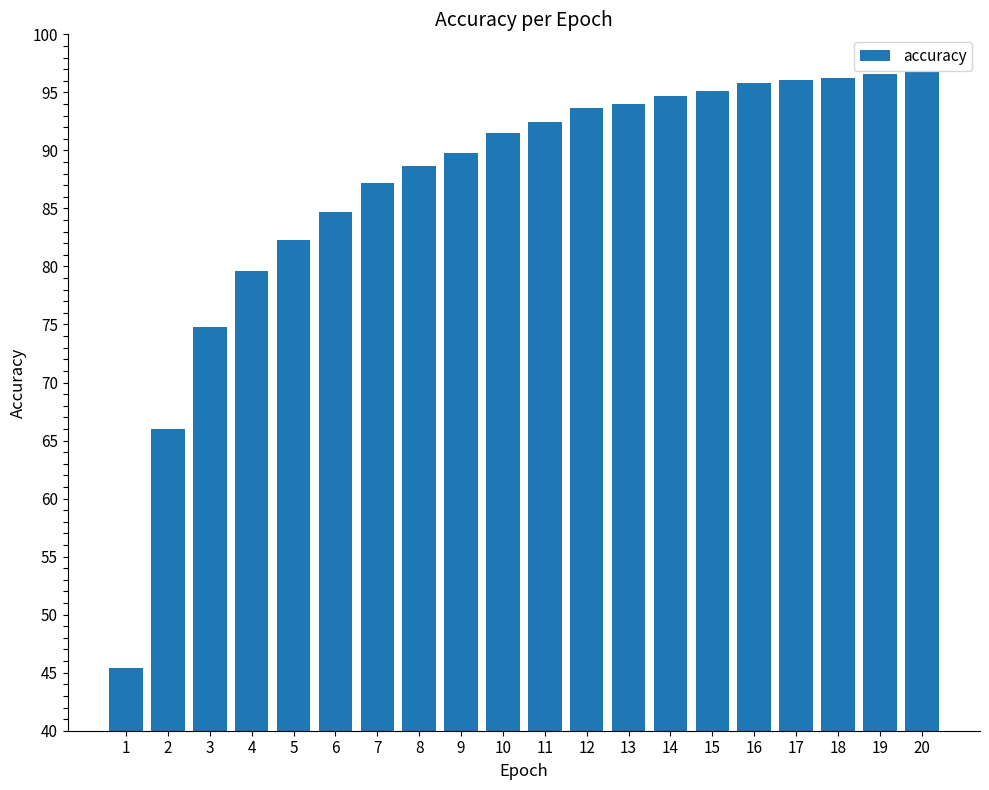

True or false: the data shows 96.5 at 19.

True